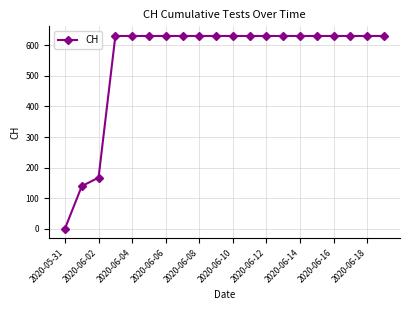

What is the value of the 14th point from the left?

631